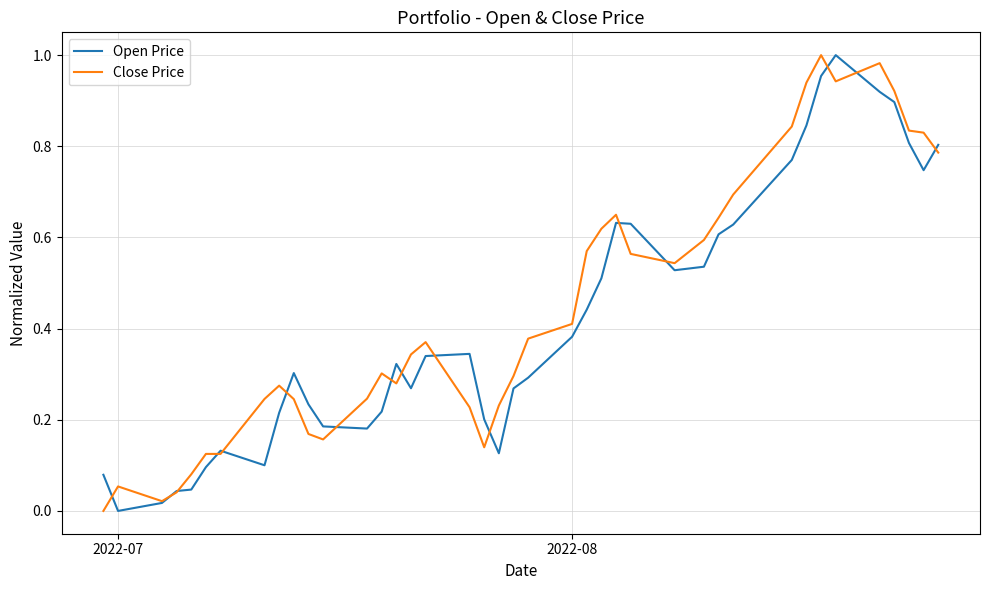

What are all the series names shown in the legend?

Open Price, Close Price